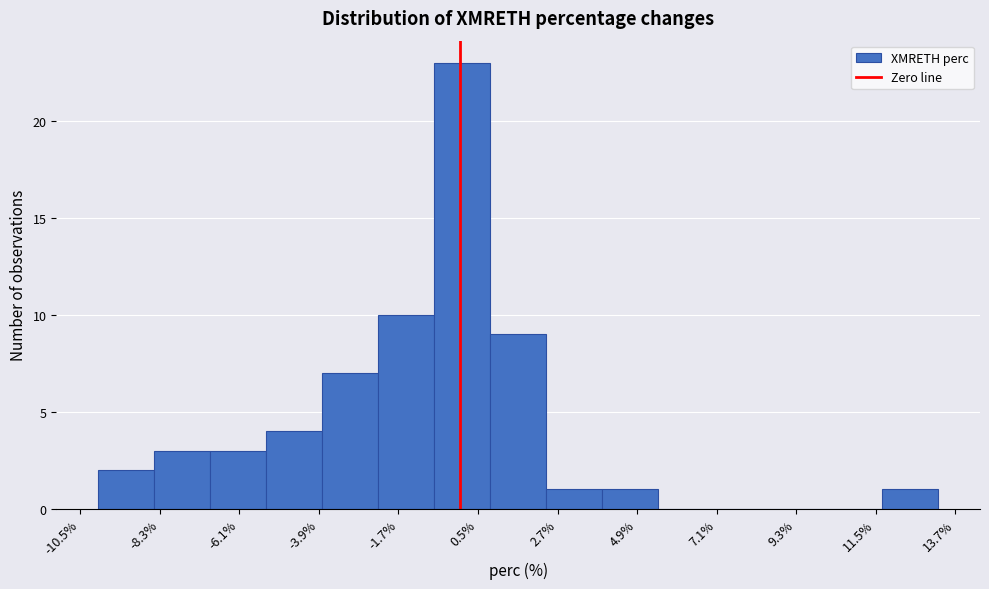

Read against the x-axis, roughly where is the centre of the tallest bar?

0.0